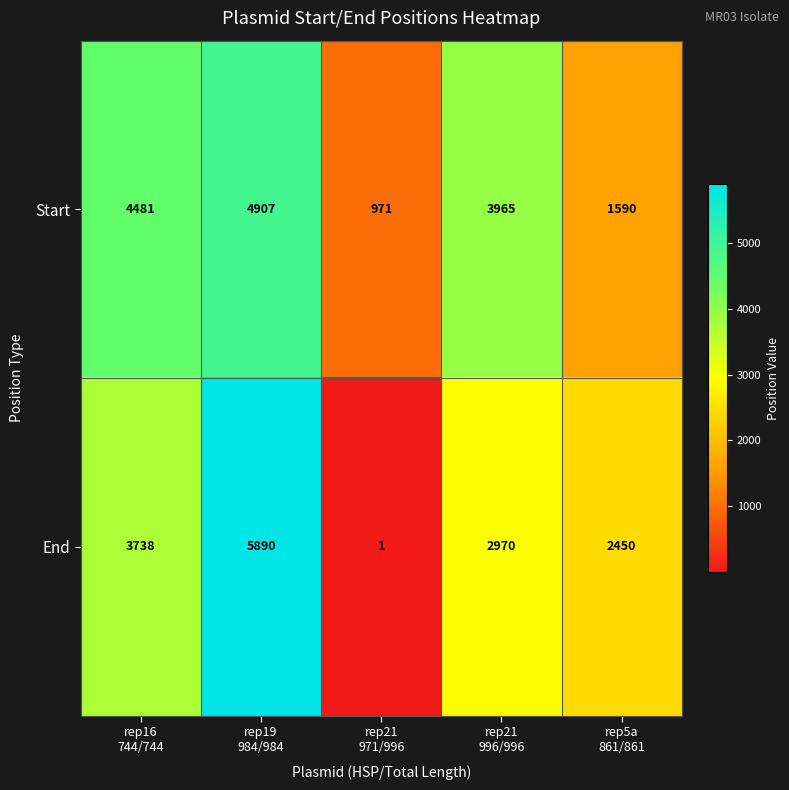

Which series has the widest spread of values?

End